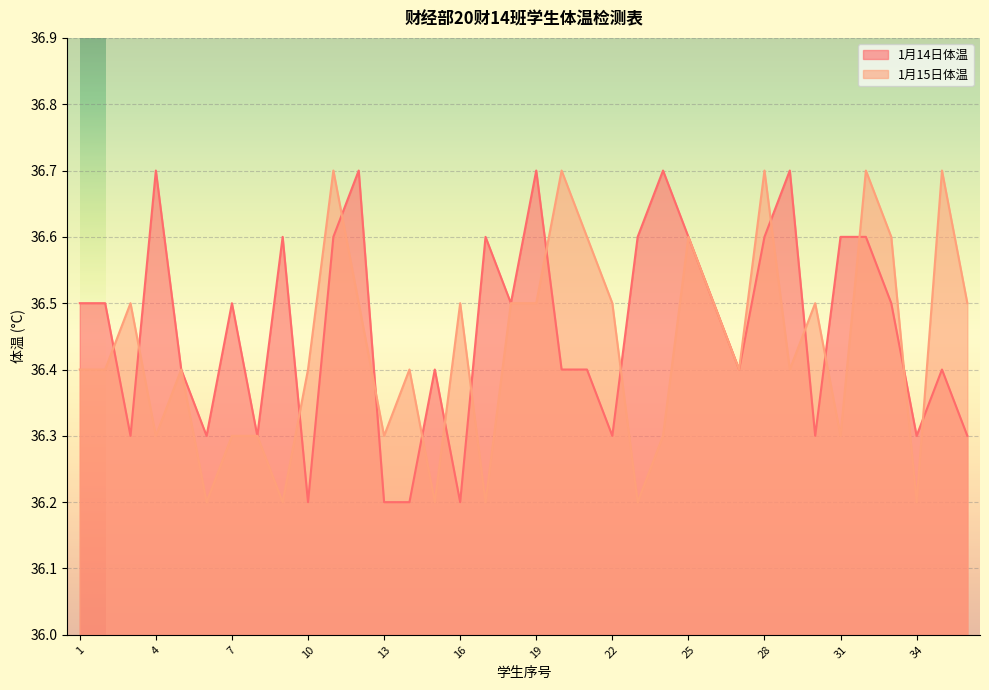

What is the greatest value displayed?

36.7